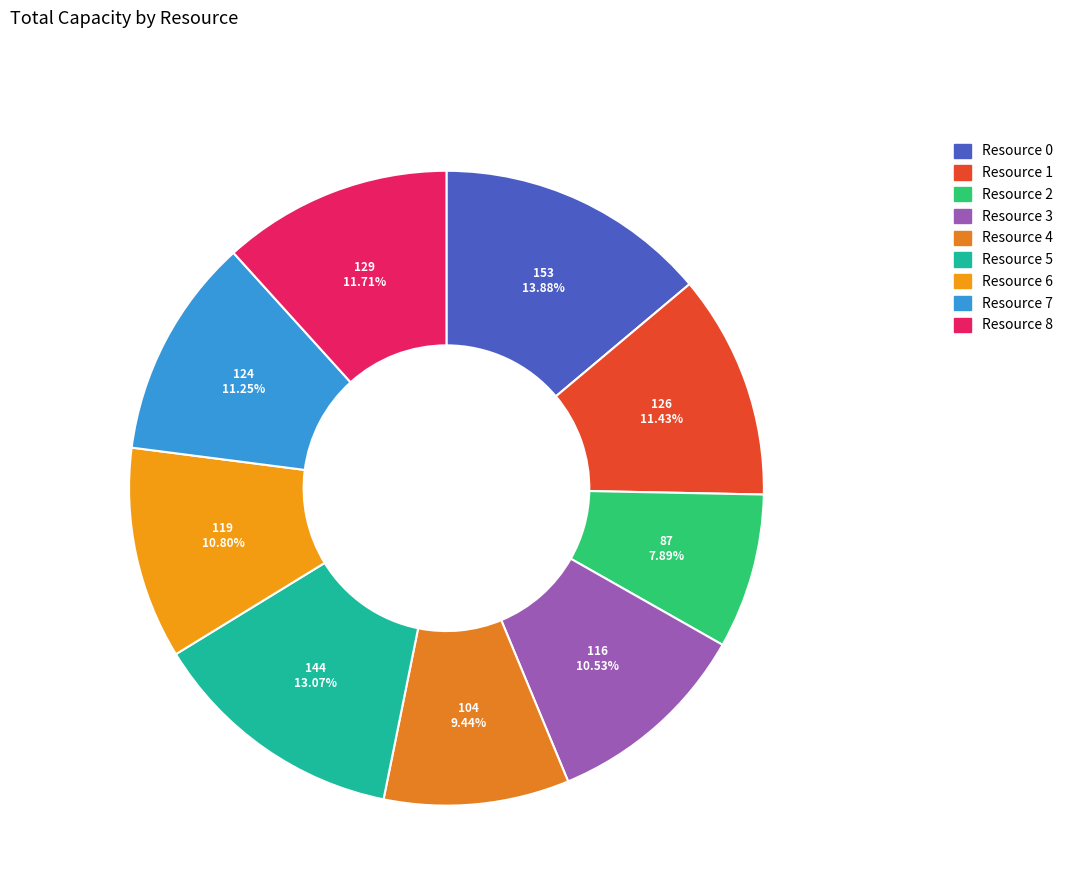

Does any single category account for the majority?

No